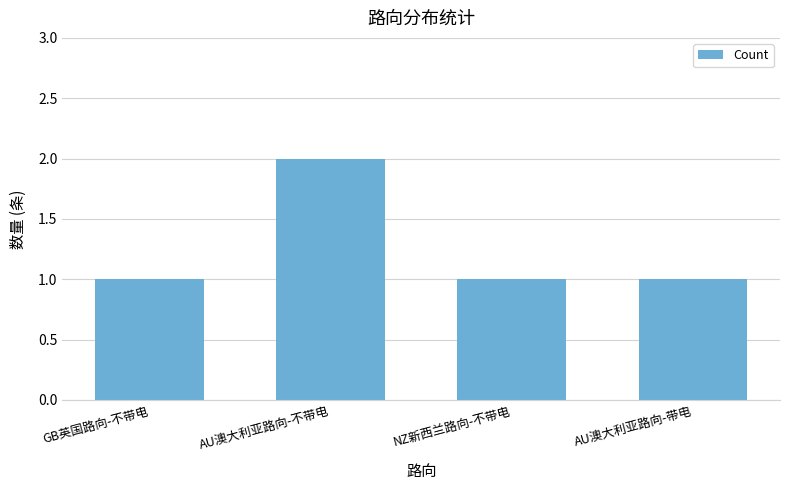

Which category has the highest value across all series?

AU澳大利亚路向-不带电